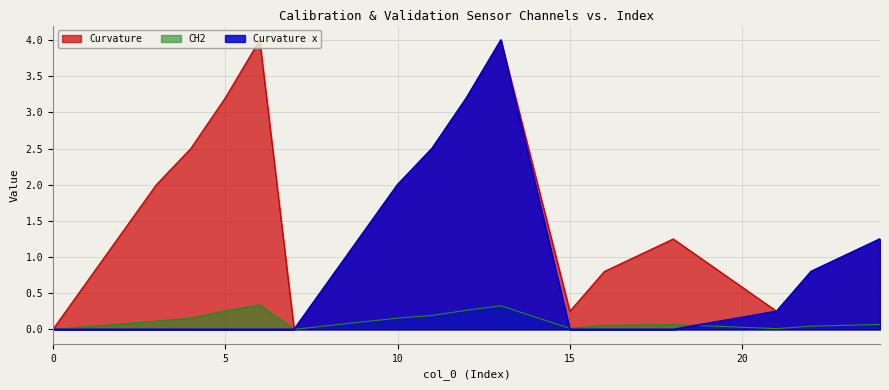

Reading left to right, what are all the values shown in this chart?

CH2: 0=0.0	3=0.1	4=0.2	5=0.3	6=0.3	7=0.0	10=0.2	11=0.2	12=0.3	13=0.3	15=0.0	16=0.1	18=0.1	21=0.0	22=0.0	24=0.1
Curvature x: 0=0.0	3=0.0	4=0.0	5=0.0	6=0.0	7=0.0	10=2.0	11=2.5	12=3.2	13=4.0	15=0.0	16=0.0	18=0.0	21=0.2	22=0.8	24=1.2
Curvature: 0=0.0	3=2.0	4=2.5	5=3.2	6=4.0	7=0.0	10=2.0	11=2.5	12=3.2	13=4.0	15=0.2	16=0.8	18=1.2	21=0.2	22=0.8	24=1.2